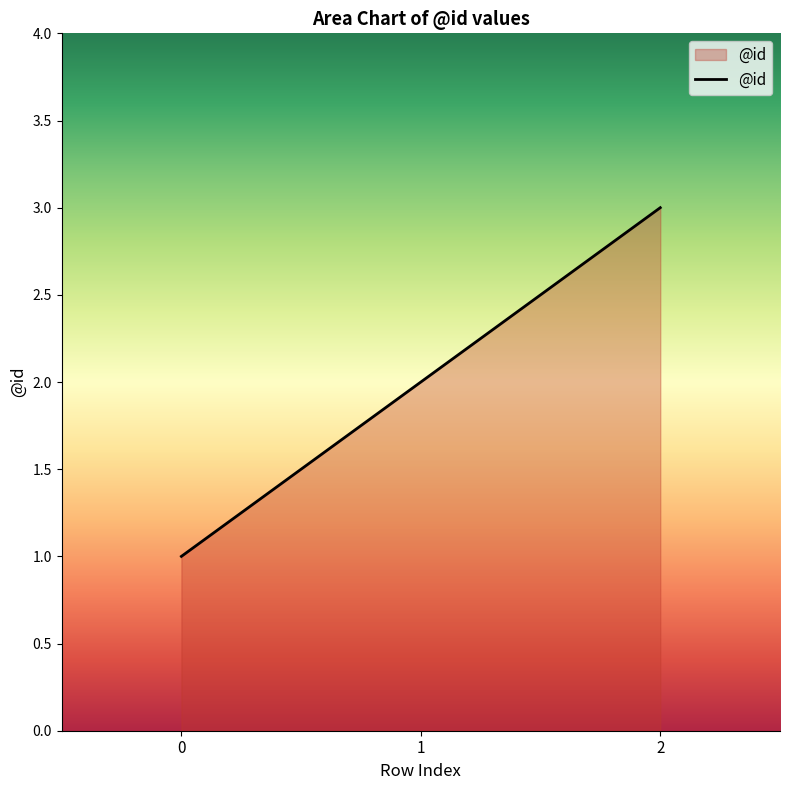

Read the value at 1.

2